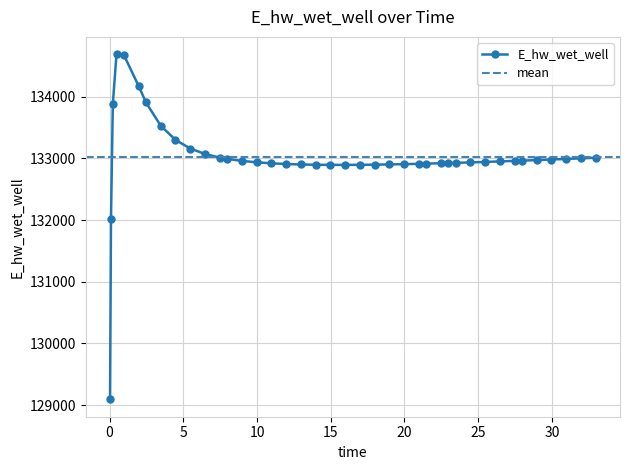

Approximately how many times larger is the value at 7.96875 compared to 31.96875?

1.0